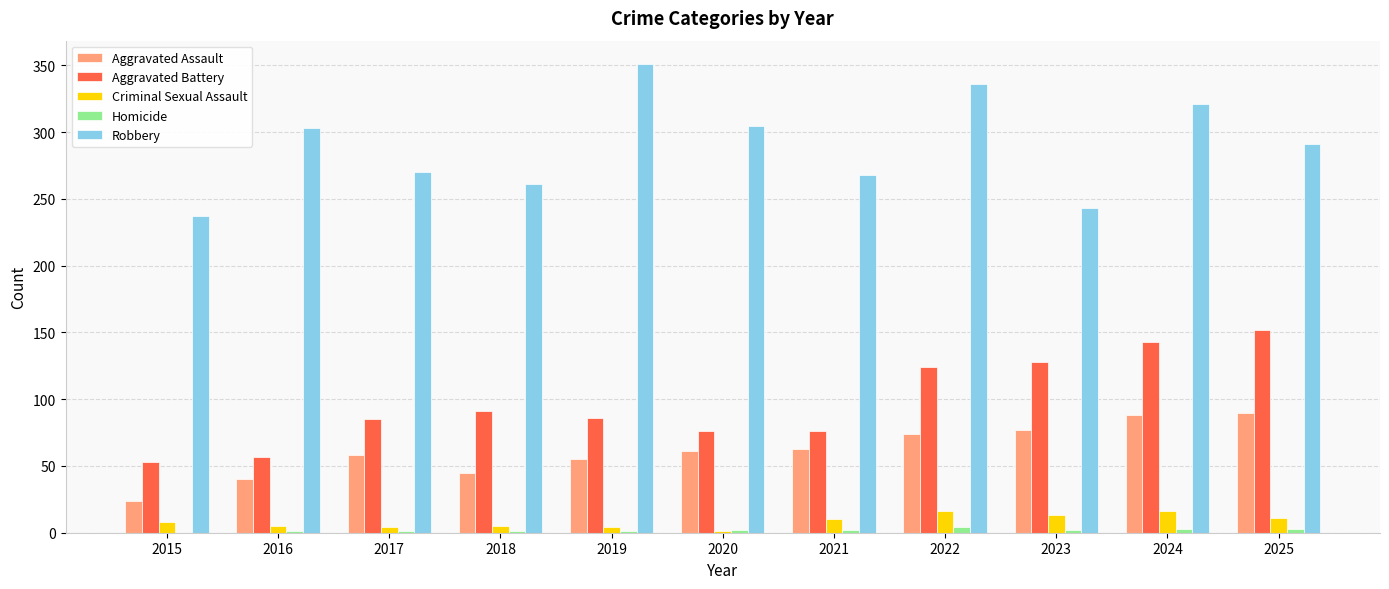

What is the maximum value for Criminal Sexual Assault?

16